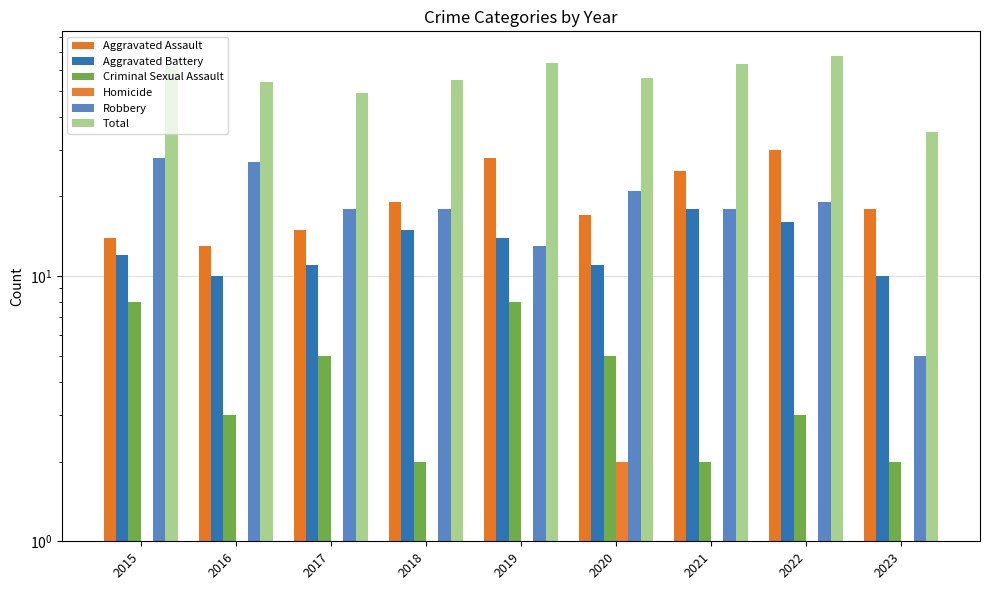

How many data points does each series have?

9